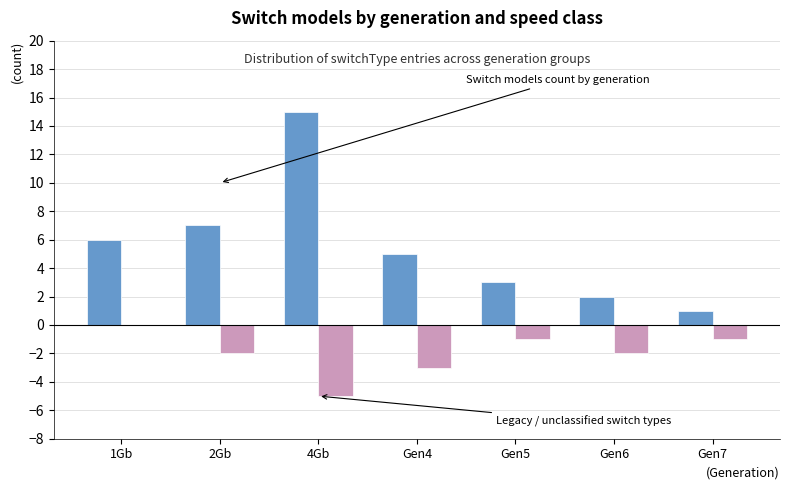

What is the total value across all series at 1Gb?

6